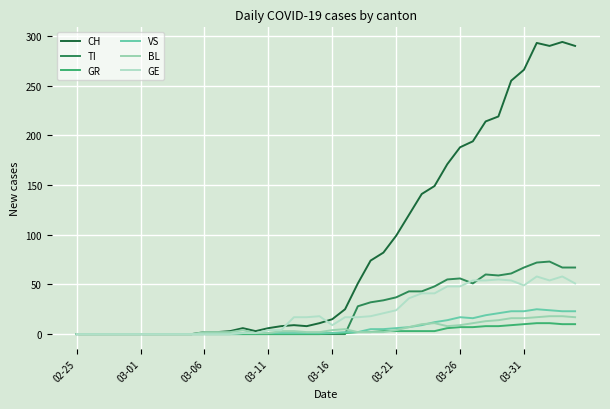

How many lines are shown in the chart?

6